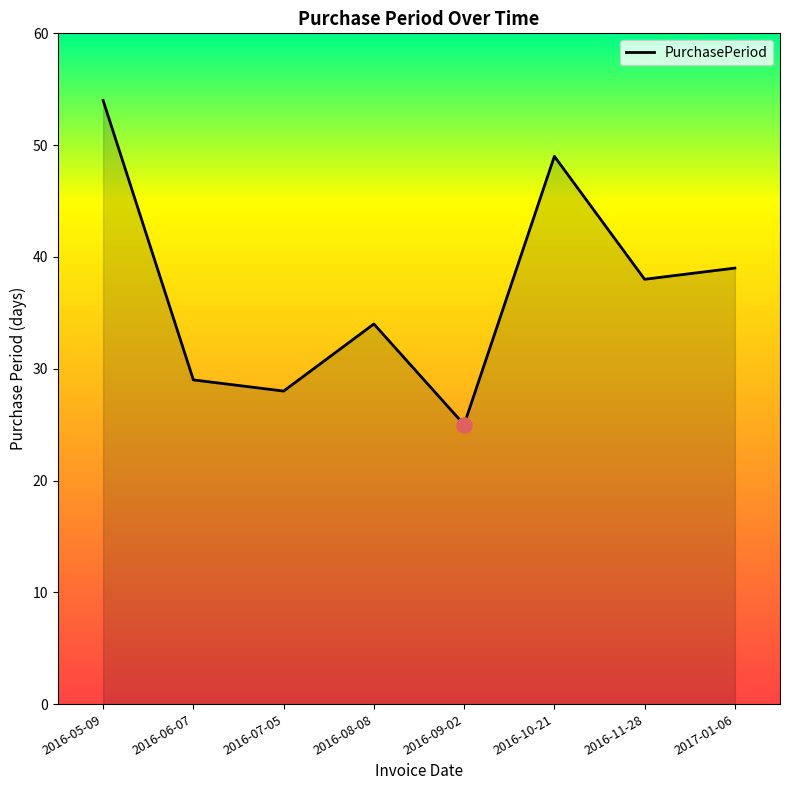

What is the change in value from 2016-07-05 to 2016-09-02?

-3